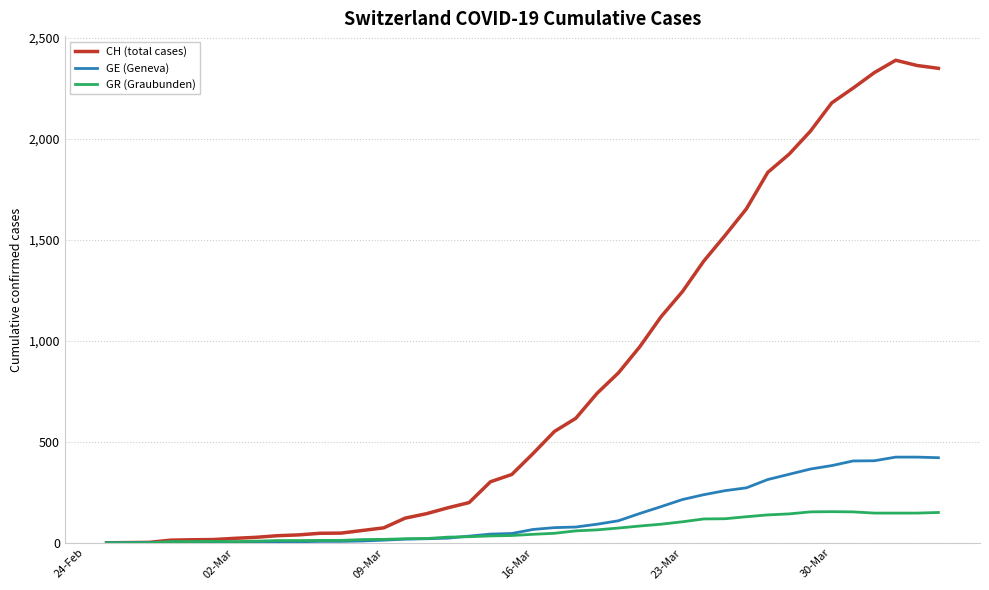

Rank the series by their maximum value, from highest to lowest.

CH (total cases), GE (Geneva), GR (Graubunden)